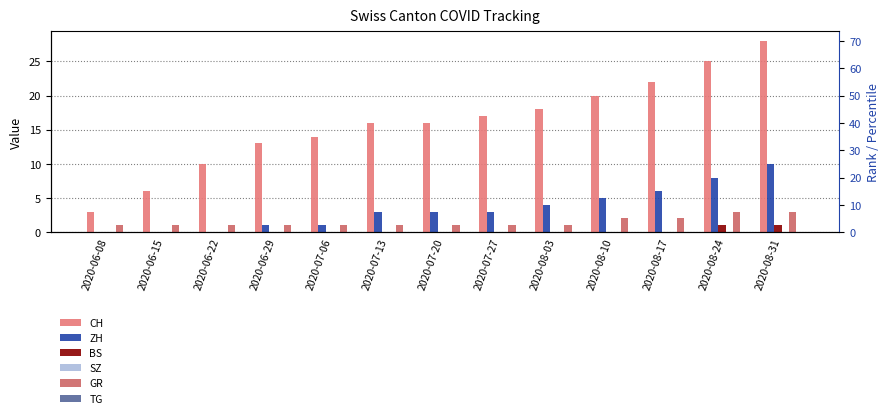

At how many categories does at least one series exceed 18?

4